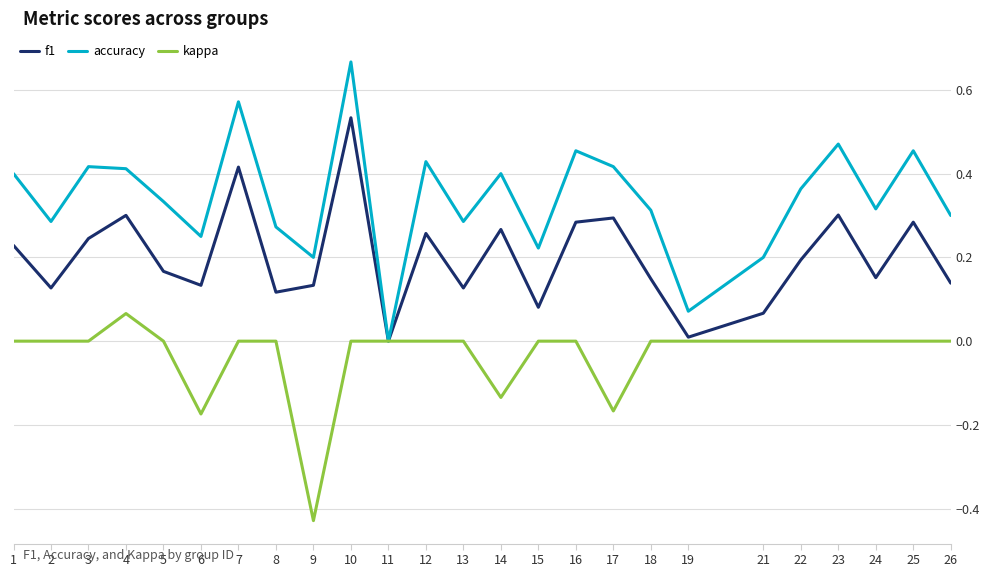

List the series in order of their overall mean, highest first.

accuracy, f1, kappa